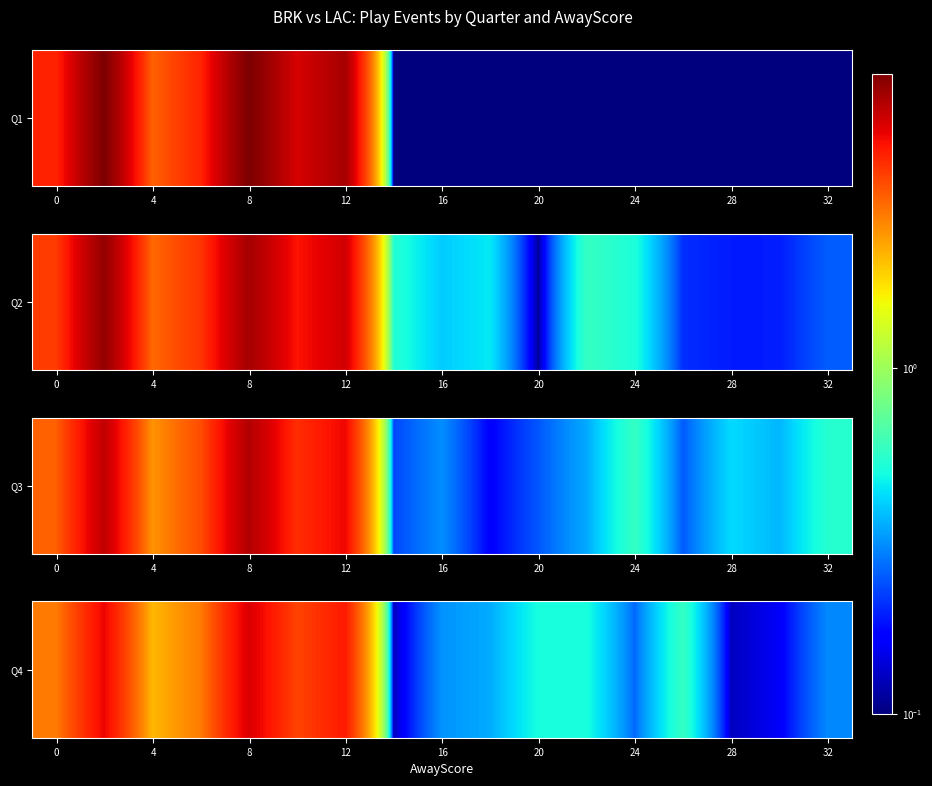

The chart shows a value of 0.5 at 9. True or false?

False